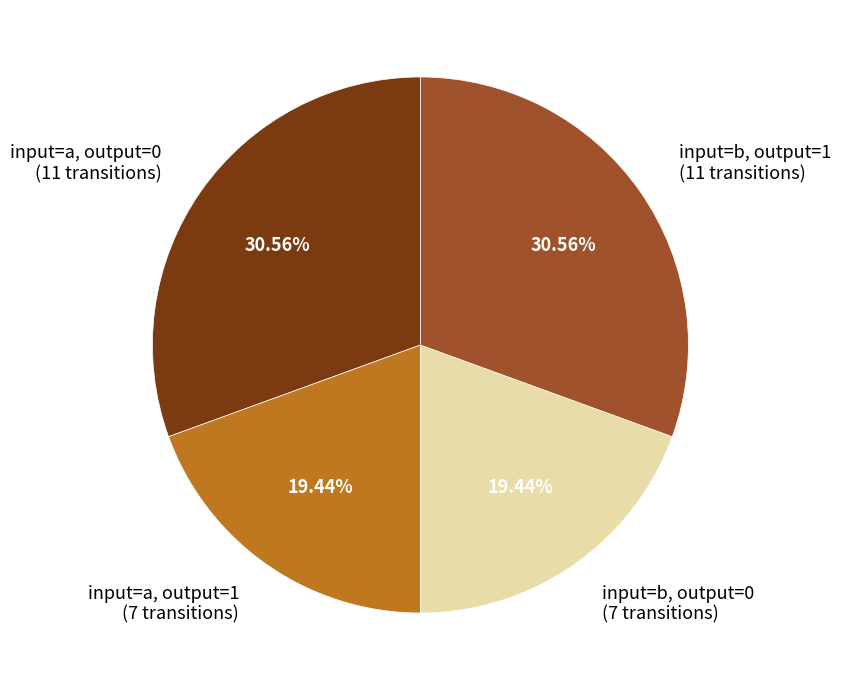

Approximately how many times larger is the value at input=a, output=0 (11 transitions) compared to input=a, output=1 (7 transitions)?

1.6